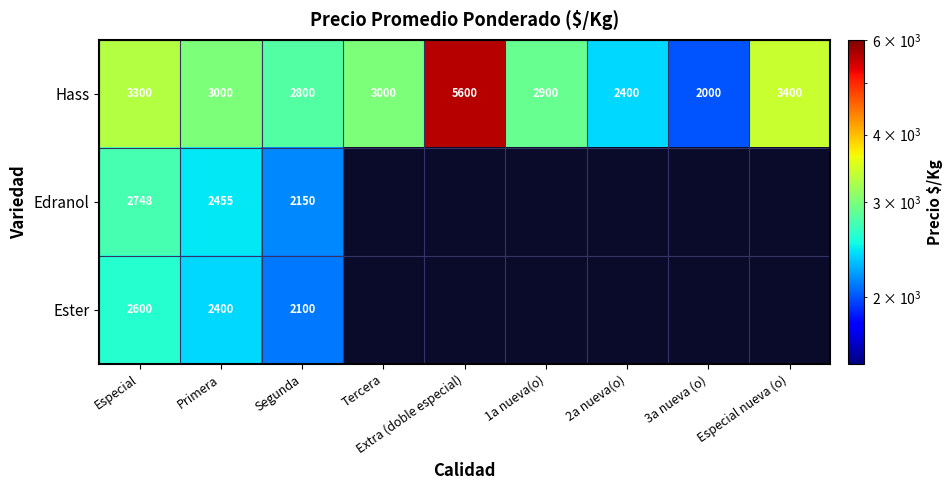

The Edranol series shows 437.6 at Segunda. True or false?

False